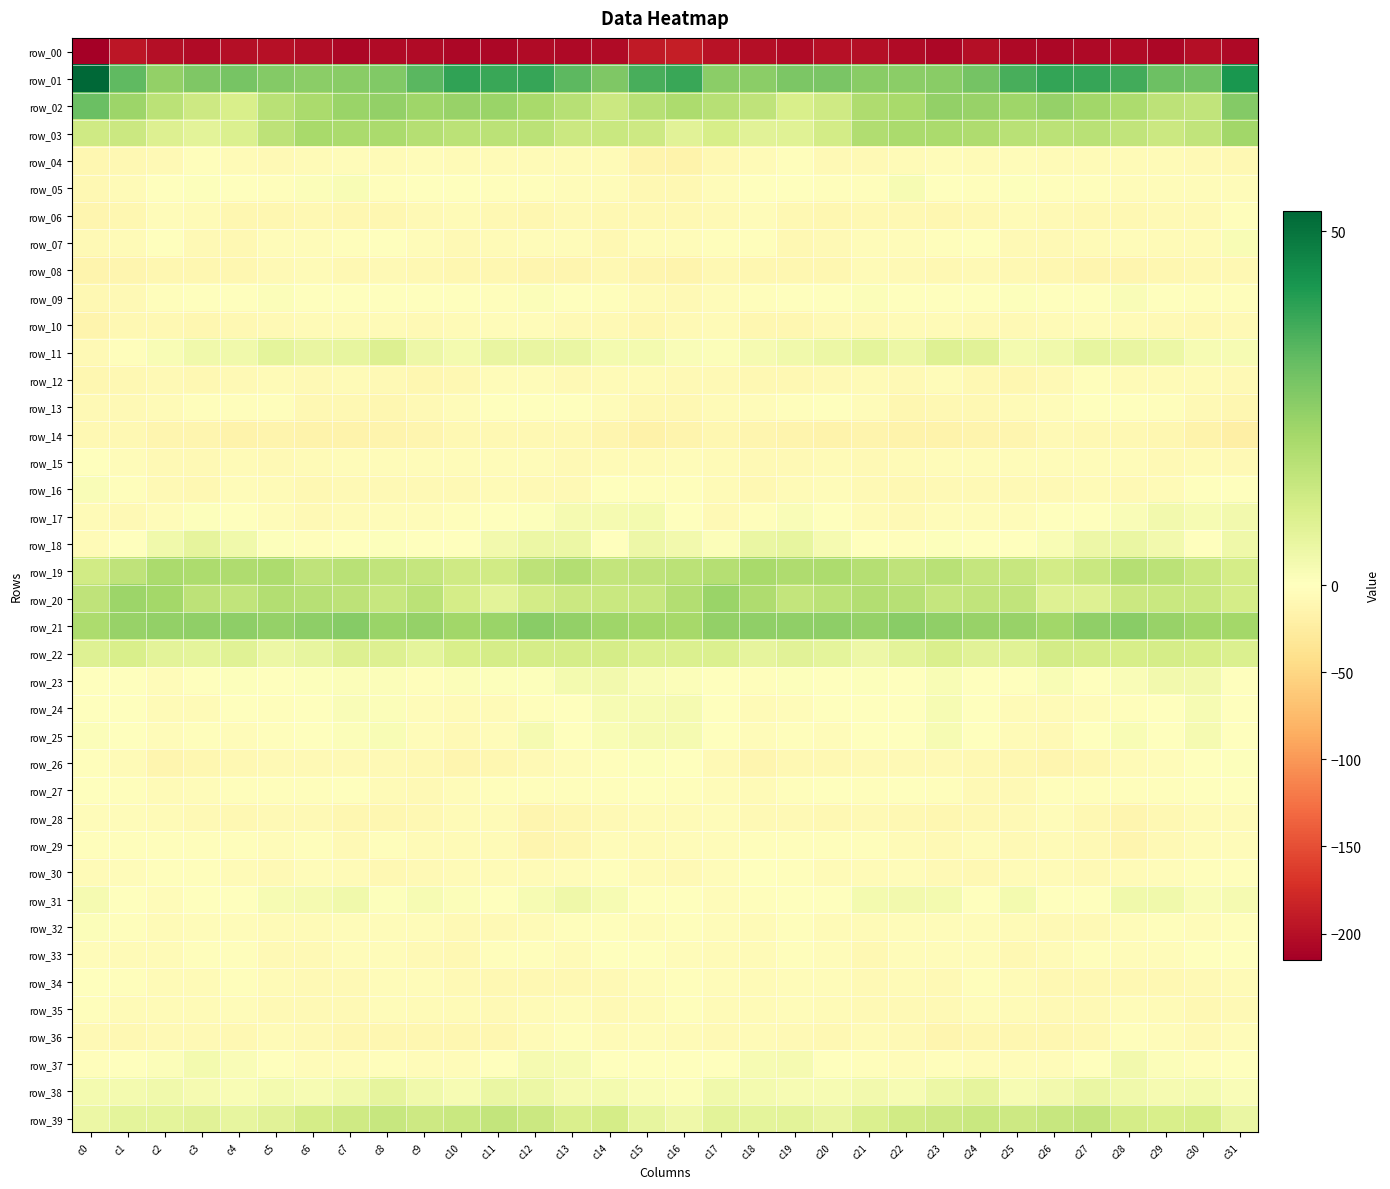

How many values in row_16 are below zero?

31